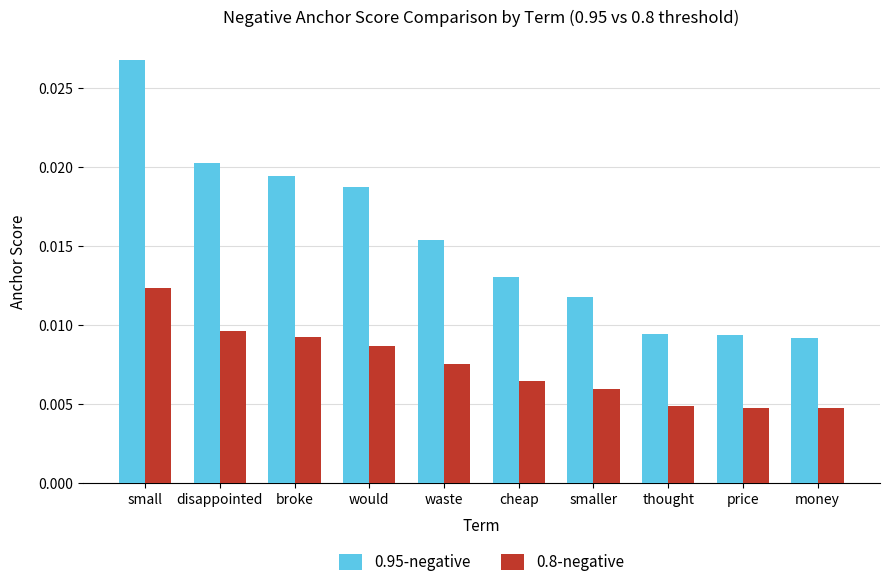

What is the label of the 2nd bar from the right?

price